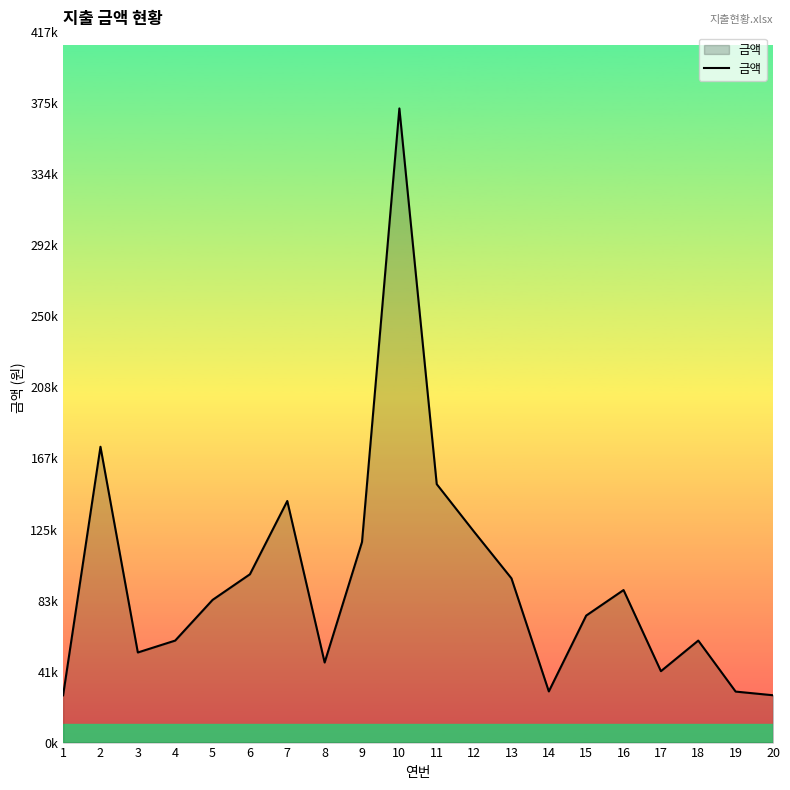

Which label corresponds to the largest value in the chart?

10